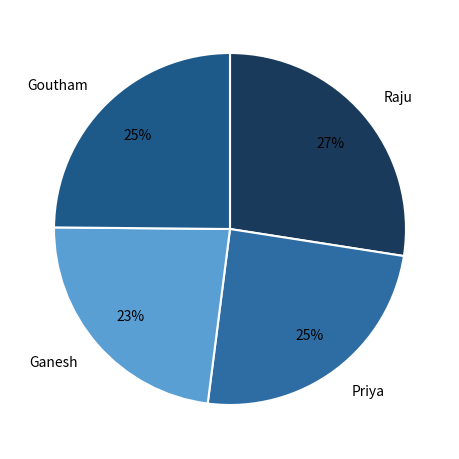

The Ganesh slice represents 23% of the pie. True or false?

True